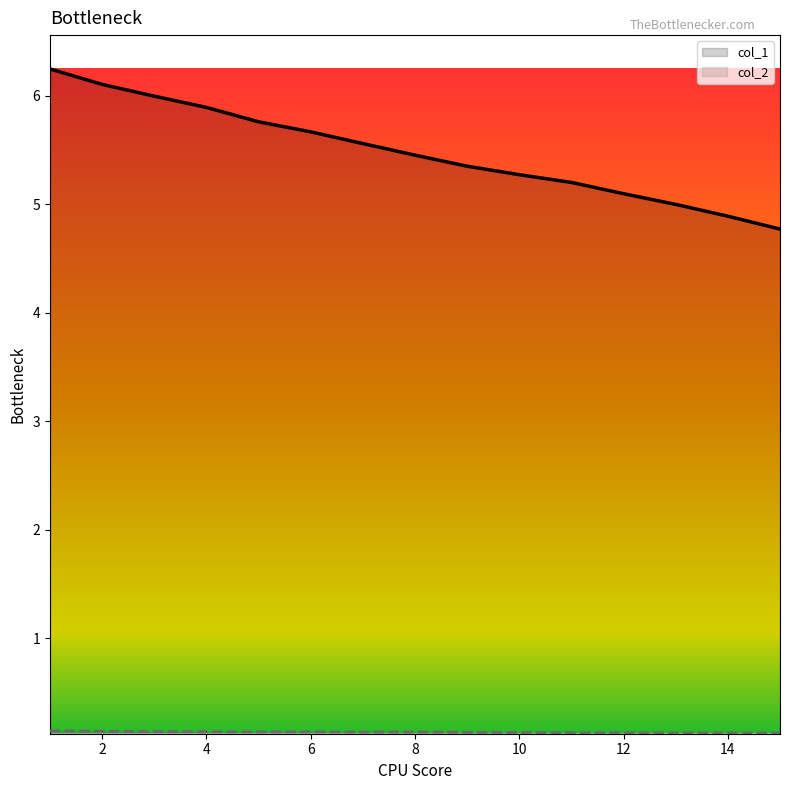

What is the total value across all series at 15?

4.9